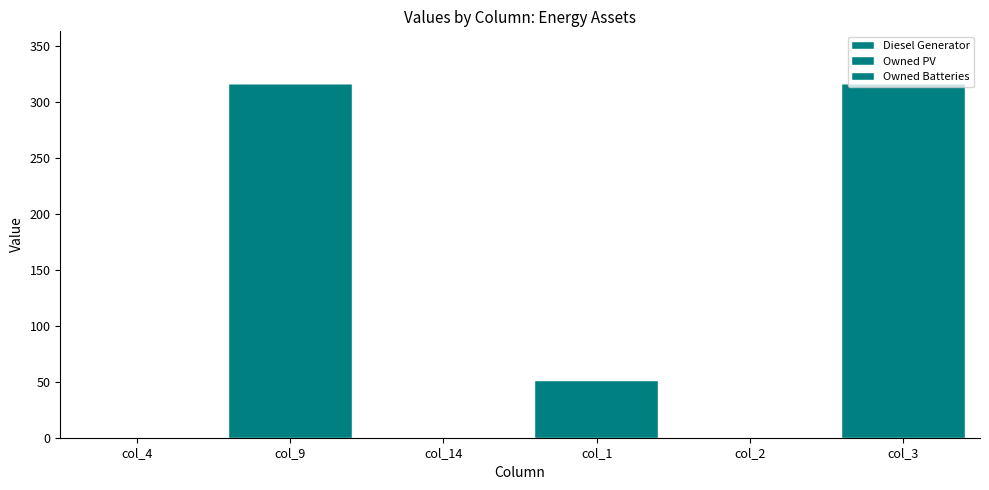

At how many categories does at least one series exceed 81?

2